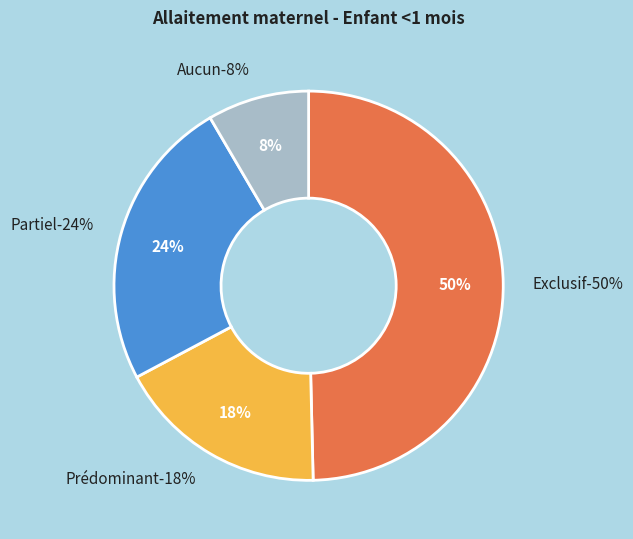

Is the sum of Exclusif and Partiel greater than half?

Yes